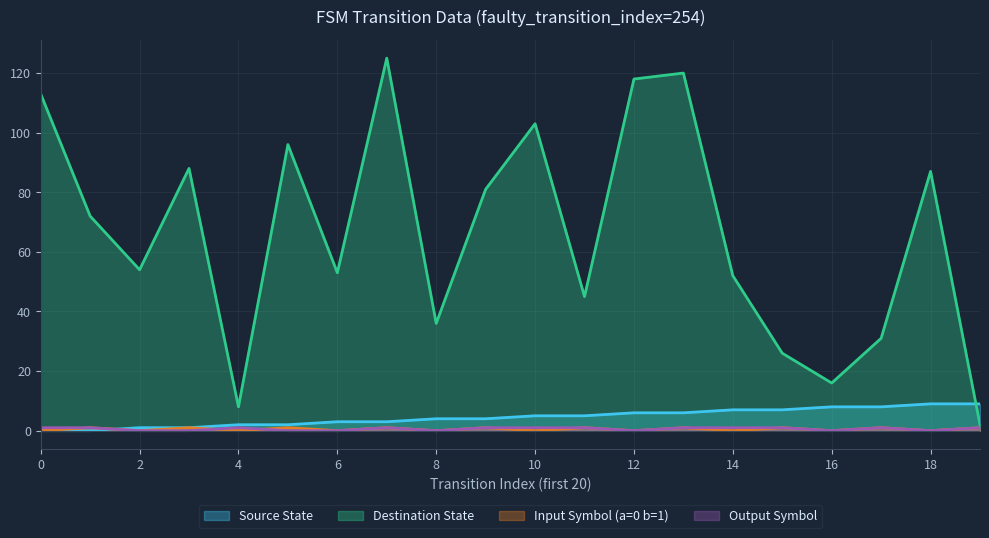

What is the total value across all series at 1?

74